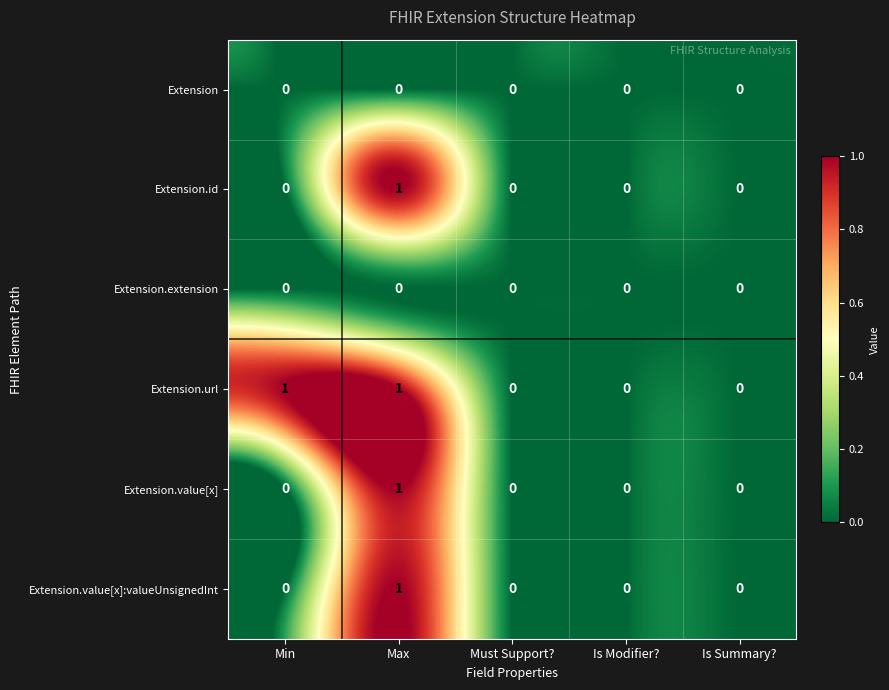

What is the spread (max minus min) of values at Max?

1